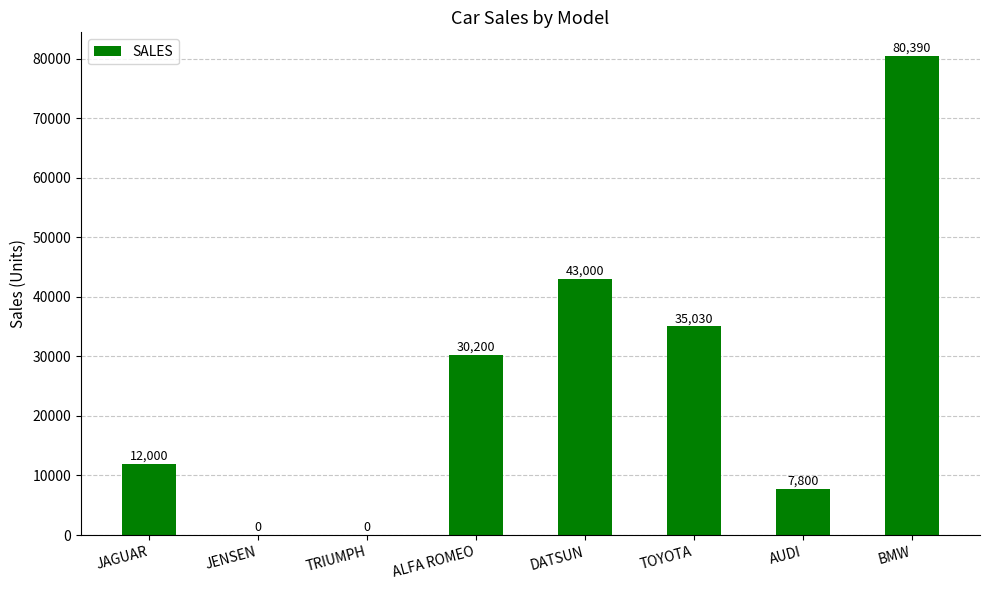

The value at ALFA ROMEO is 30200. True or false?

True